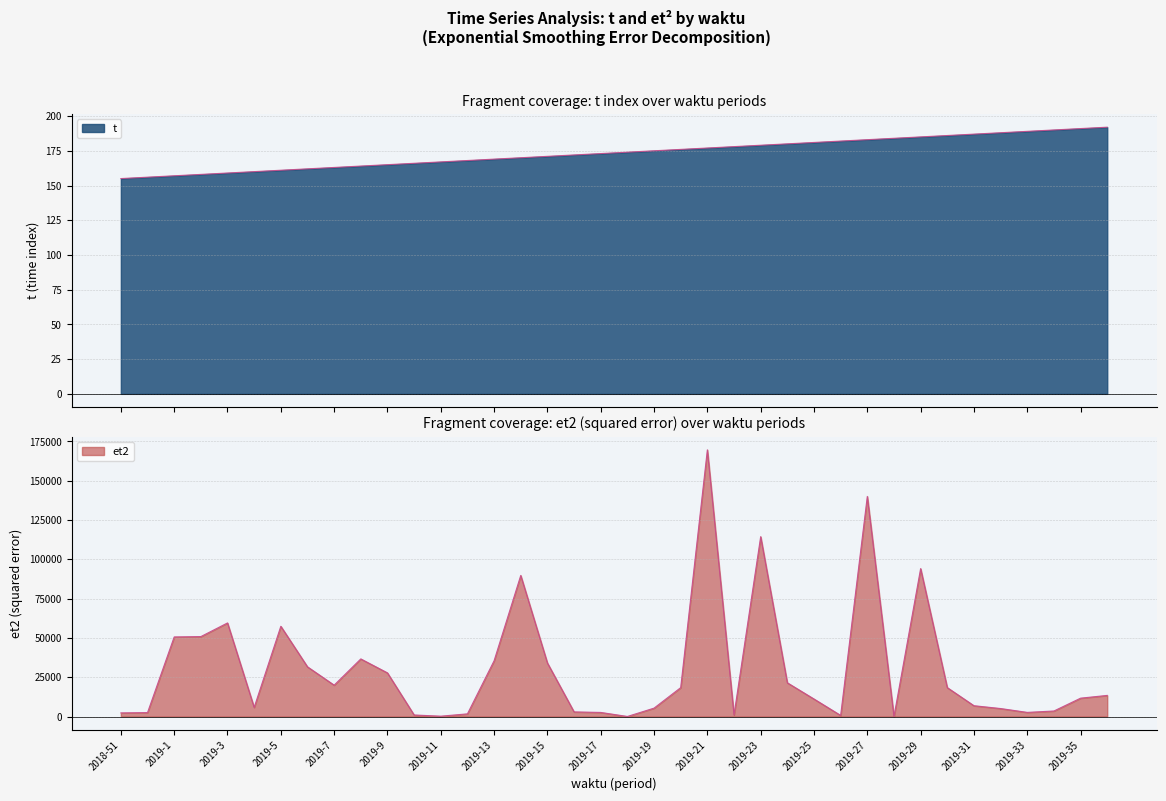

What value does the et2 series have at 2019-15?

34053.2